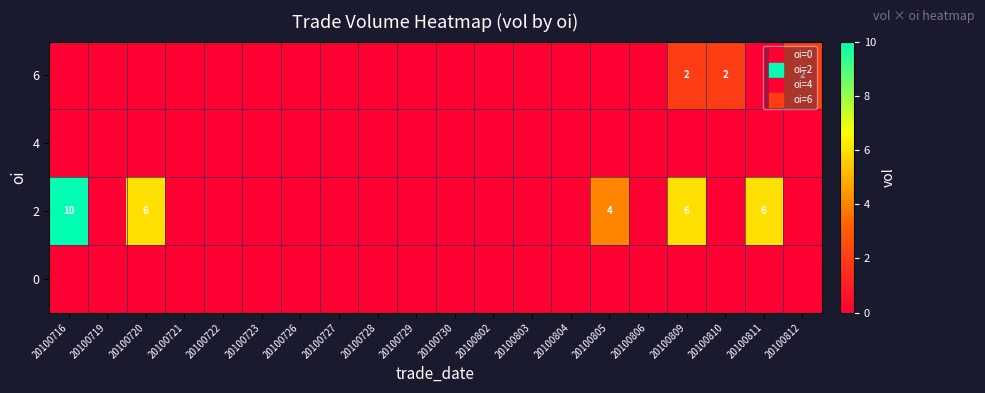

The 0 series shows 0 at 20100804. True or false?

True